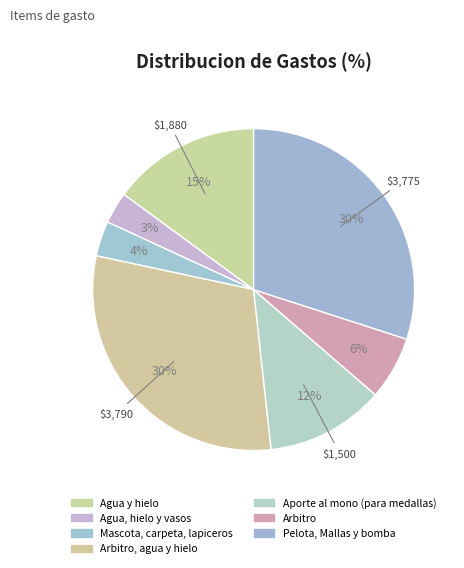

How many segments does this pie chart have?

7